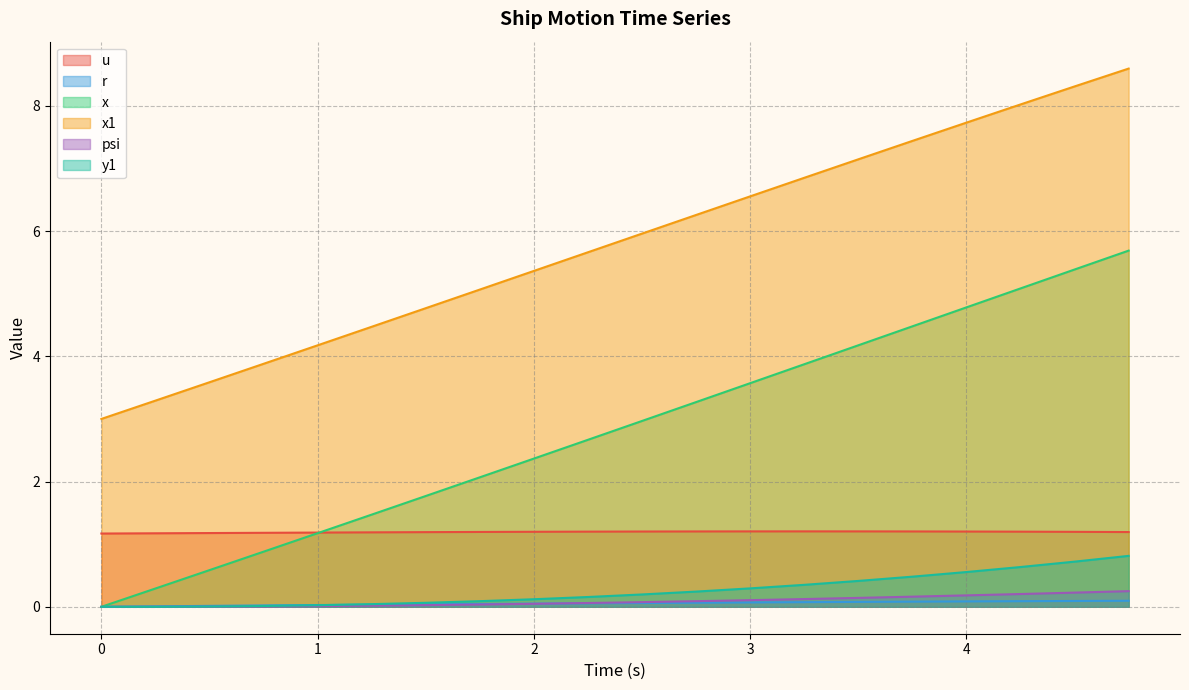

How many values in the r series exceed 0?

19